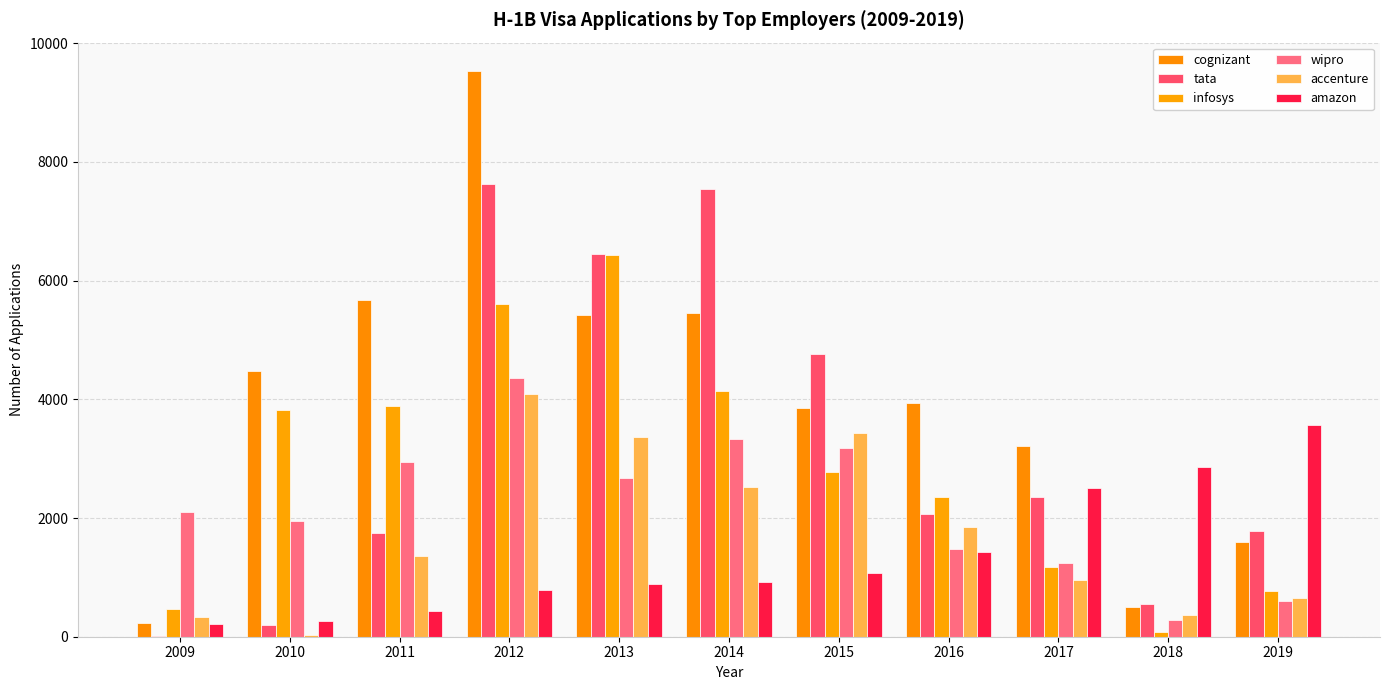

Are the bars horizontal?

No